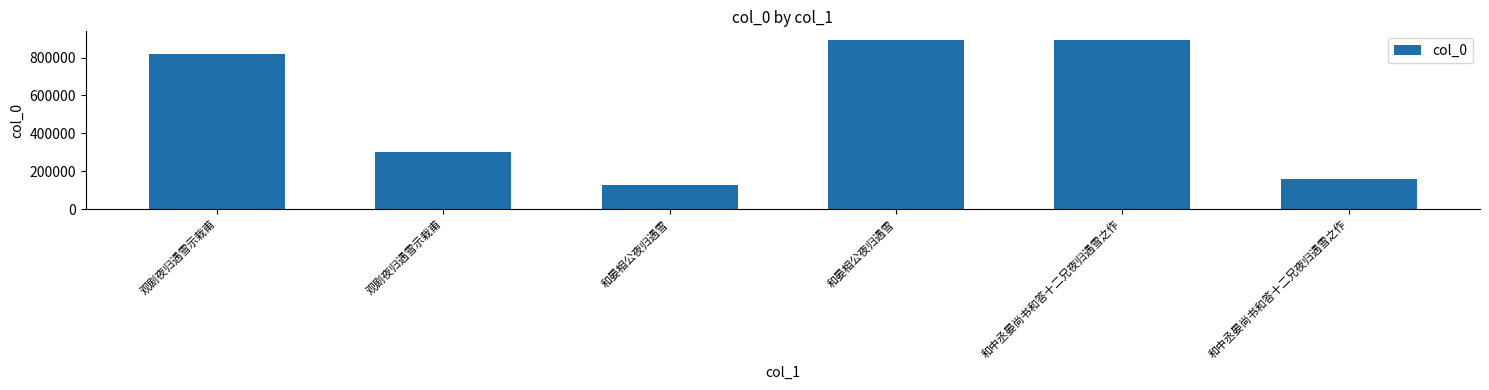

What is the label of the 1st bar from the left?

观剧夜归遇雪示栽甫